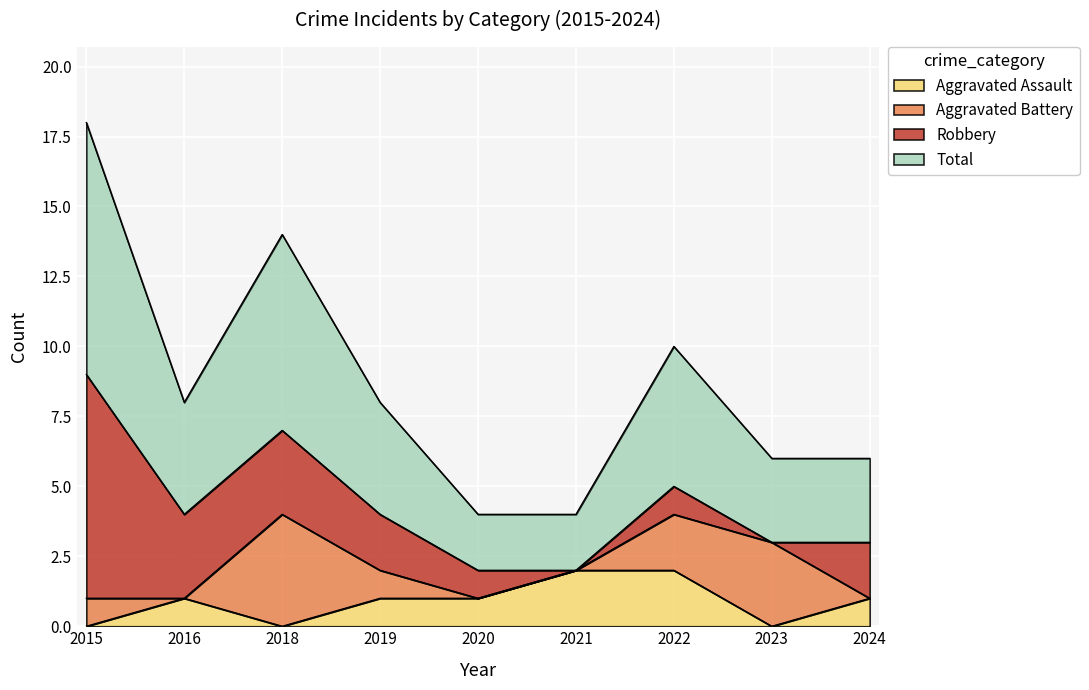

What value does the Total series have at 2015?

9